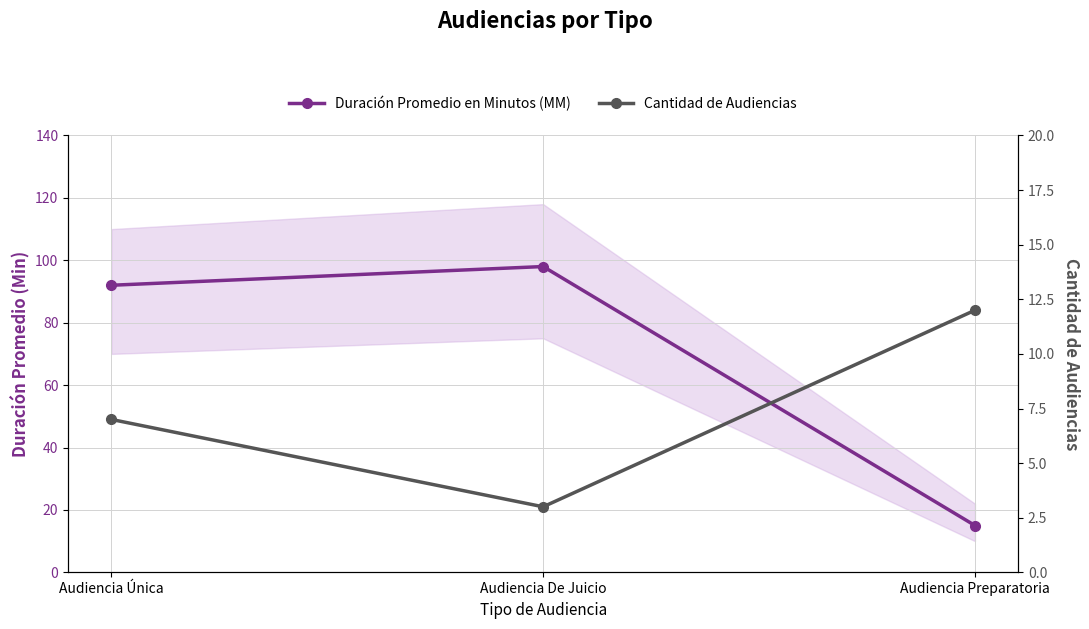

At which category is the sum across all series the highest?

Audiencia De Juicio